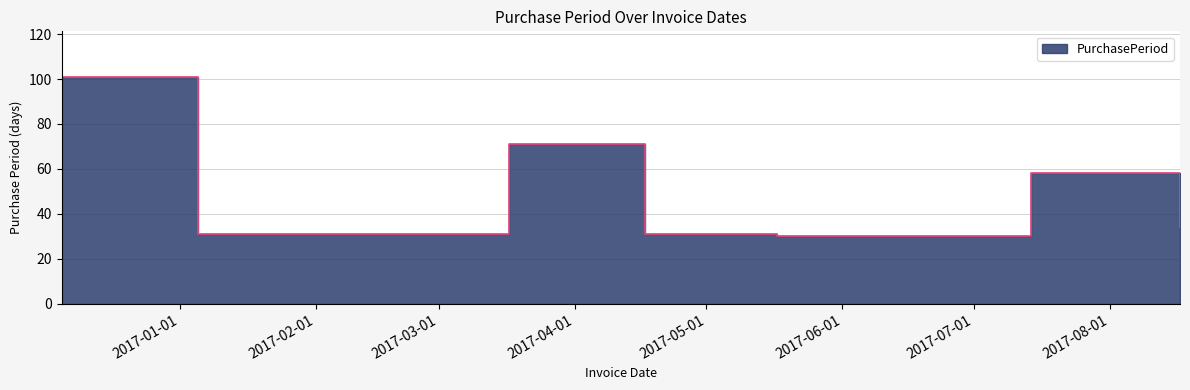

List the labels in order of value, largest first.

2016-12-05, 2017-03-17, 2017-07-14, 2017-08-17, 2017-01-05, 2017-04-17, 2017-05-17